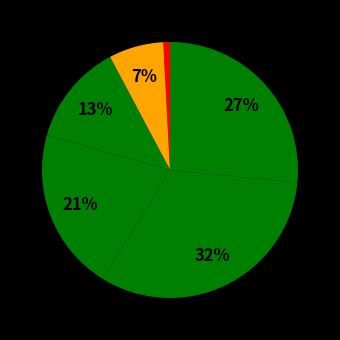

Rank the categories by value from lowest to highest.

2020, 2021, 2022, 2023, 2025, 2024